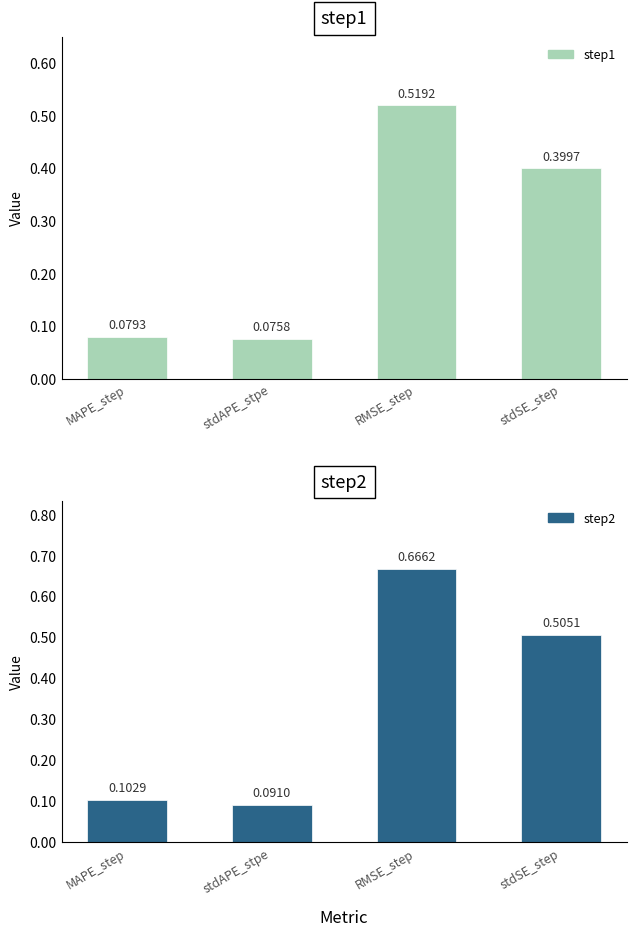

Rank the series by their maximum value, from lowest to highest.

step1, step2